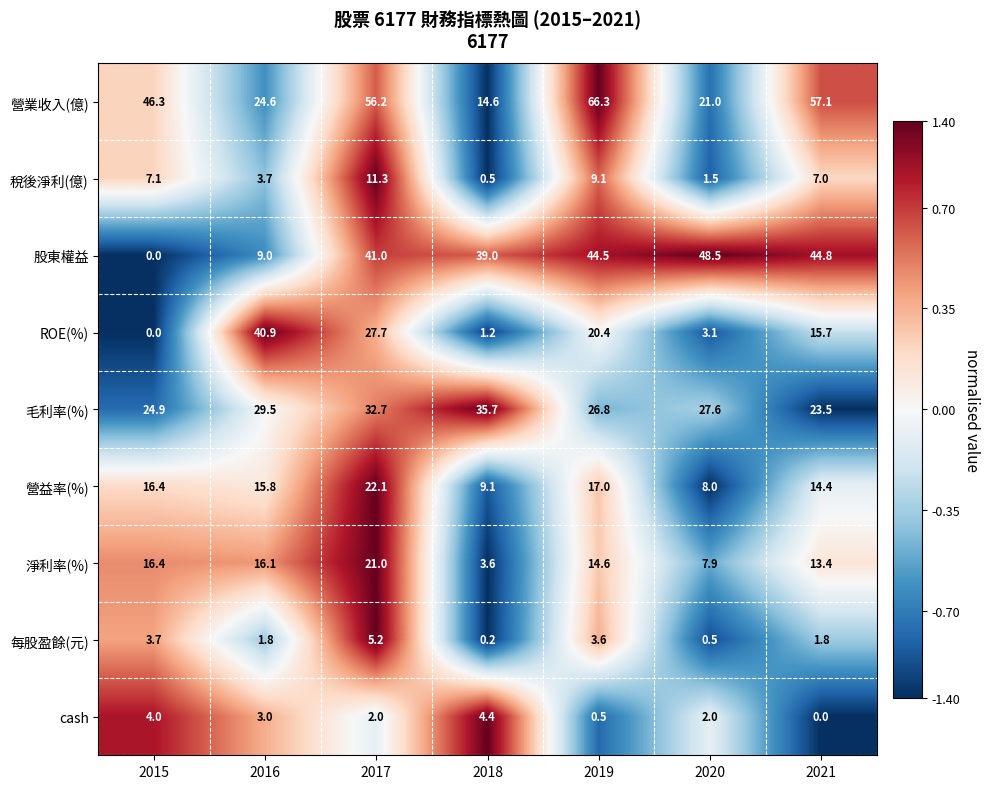

What is the total value across all series at 2016?

144.4